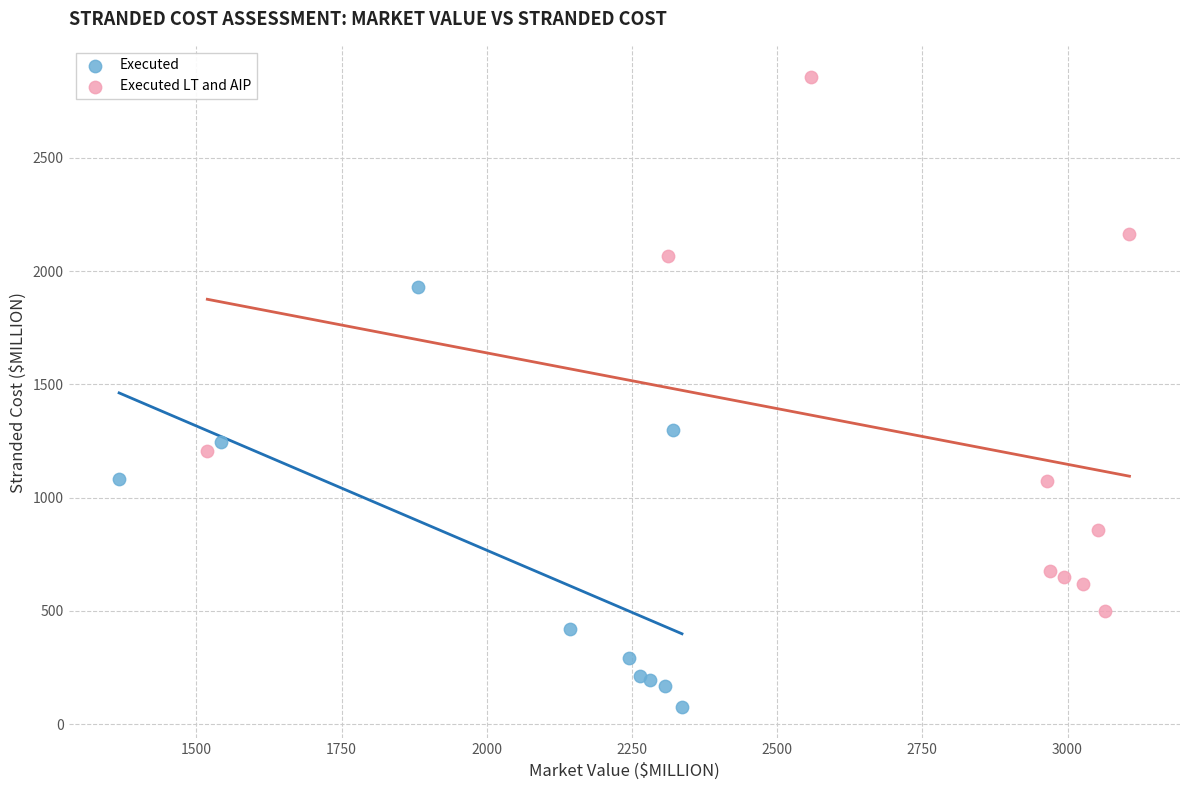

Which series reaches the minimum Y coordinate?

Executed